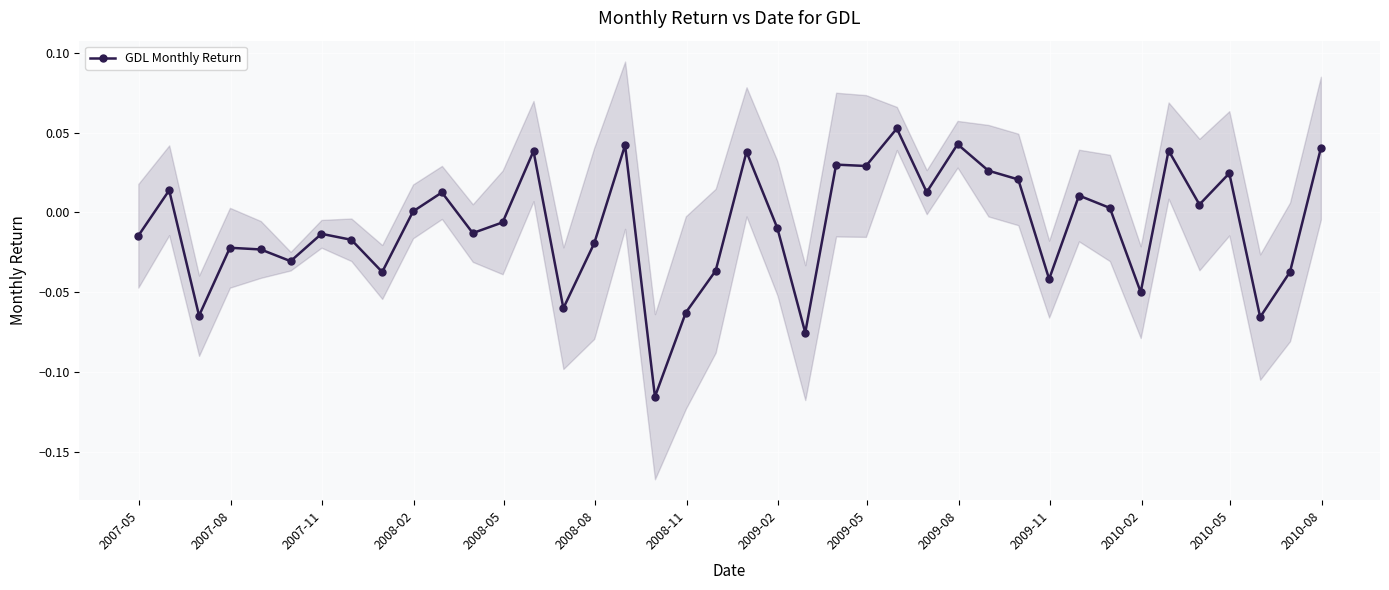

What is the smallest value displayed?

-0.1